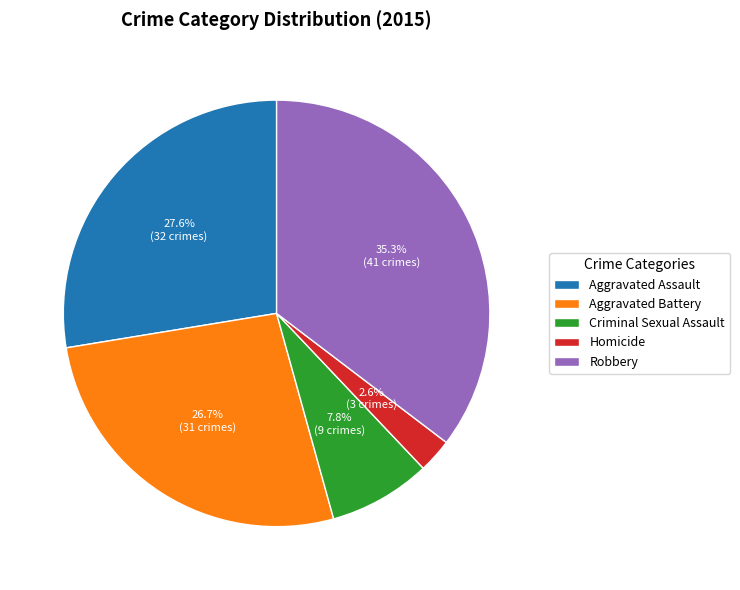

The Aggravated Battery slice represents 27% of the pie. True or false?

True